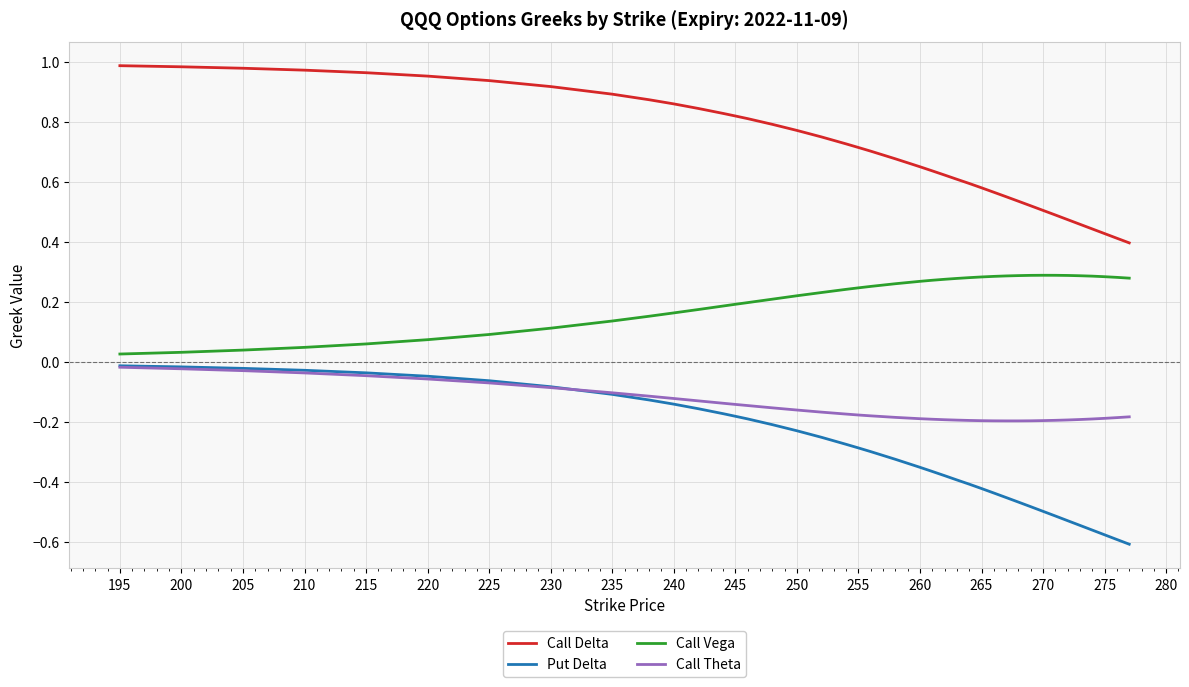

True or false: Call Theta and Call Vega cross at least once.

False